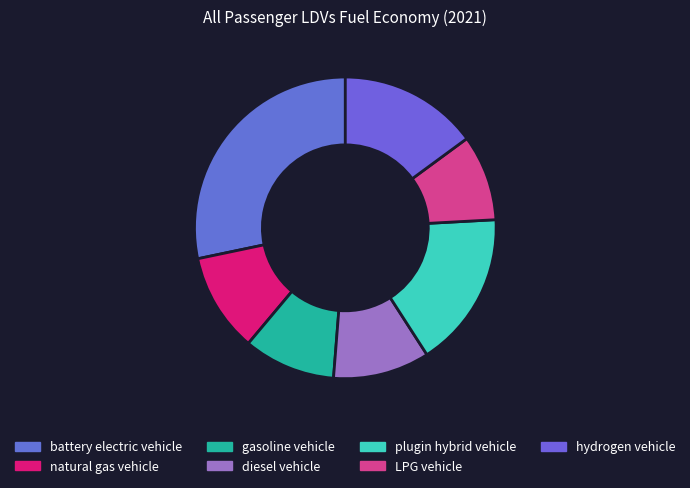

What percentage is the natural gas vehicle slice, to the nearest percent?

11%